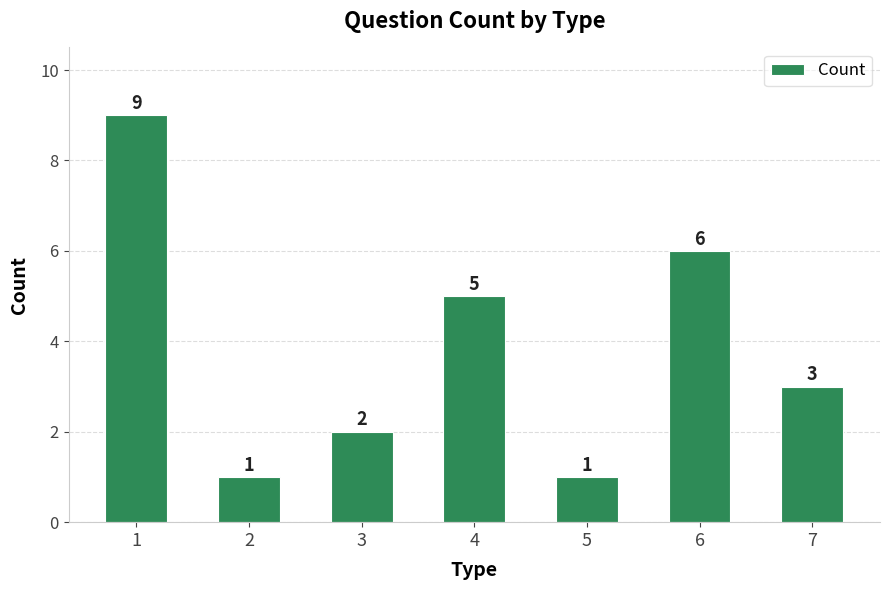

Between 4 and 1, which is larger?

1